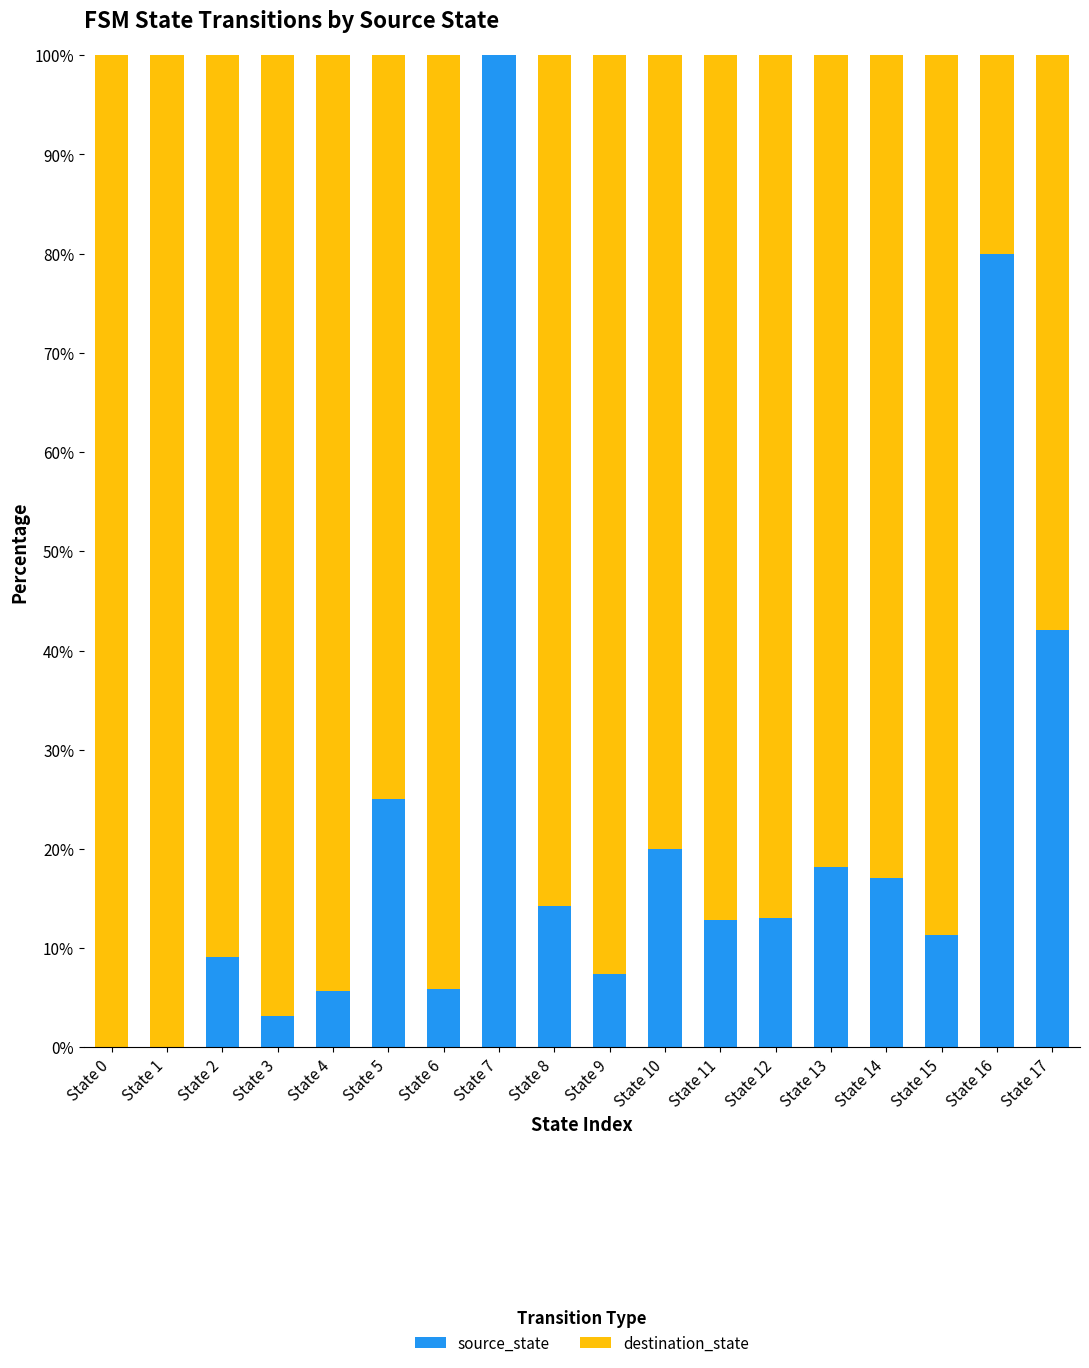

What is the sum of all source_state values?

385.0